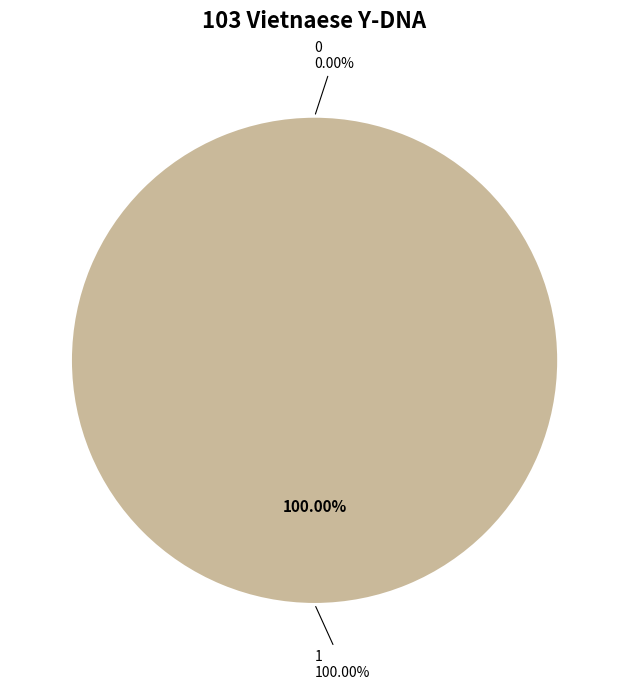

How much of the chart is everything except 0?

100.0%